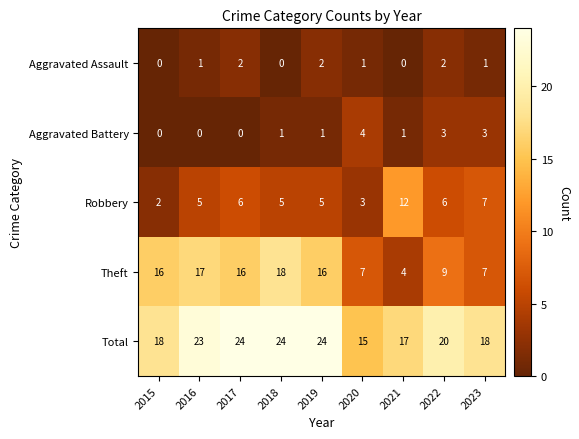

What is the difference between the maximum and second lowest values in the Robbery series?

9